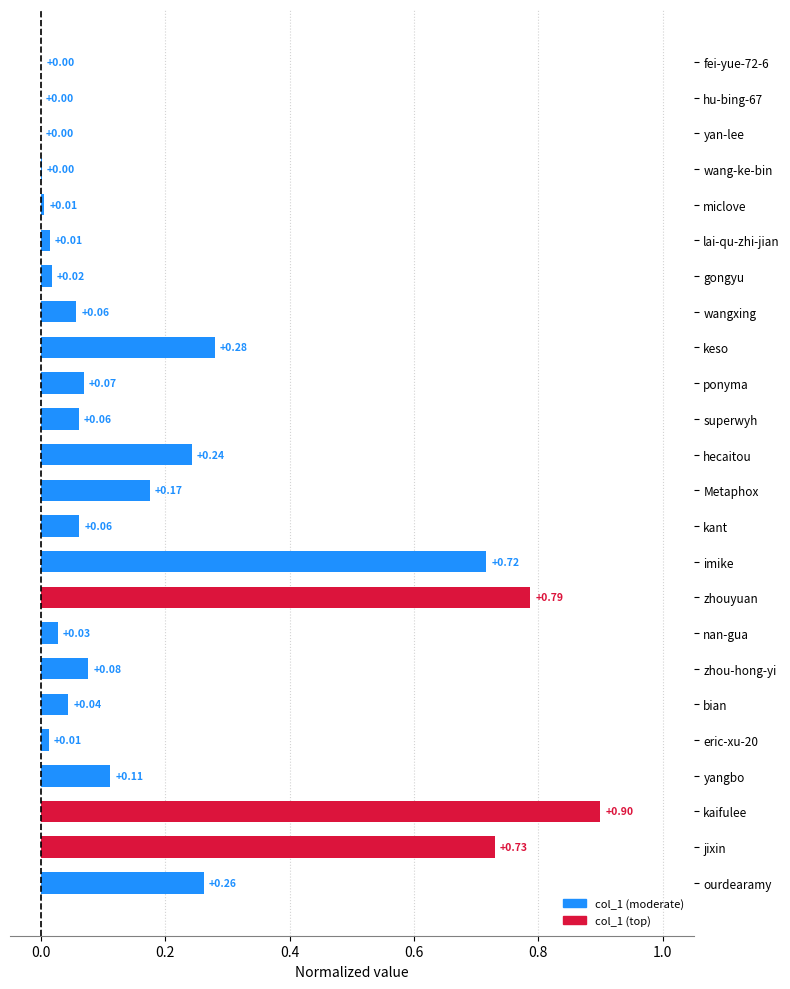

At which category does the chart reach its peak across all series?

kaifulee